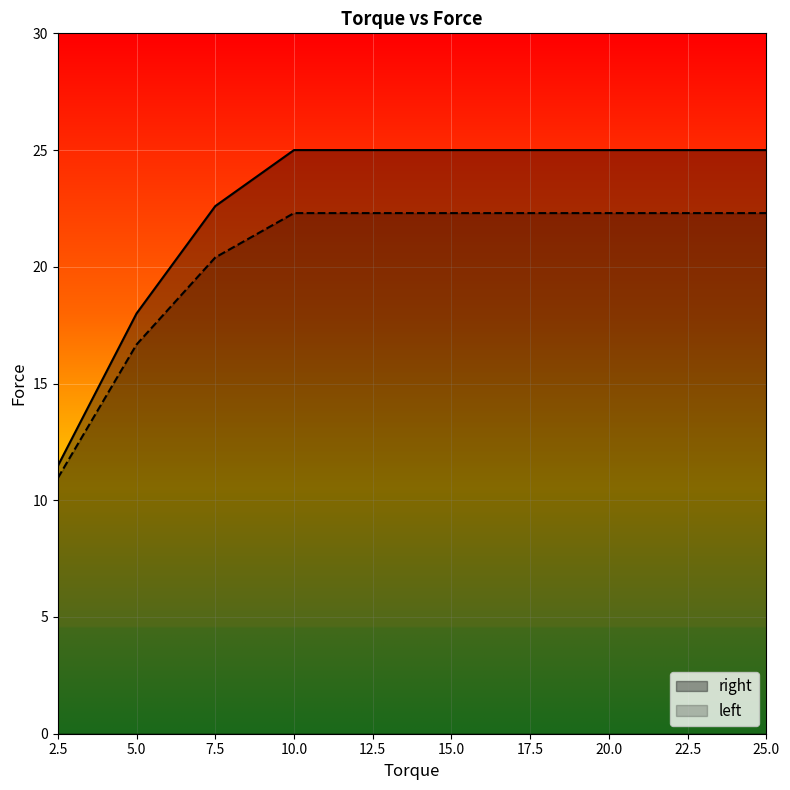

Which series has the largest total across all categories?

right